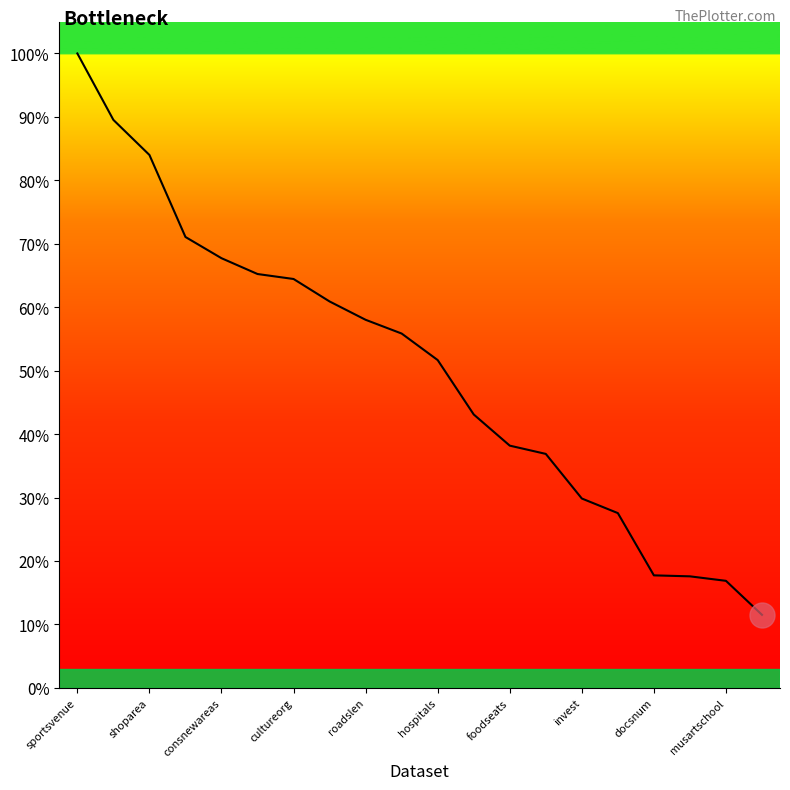

What is the smallest value displayed?

11.5